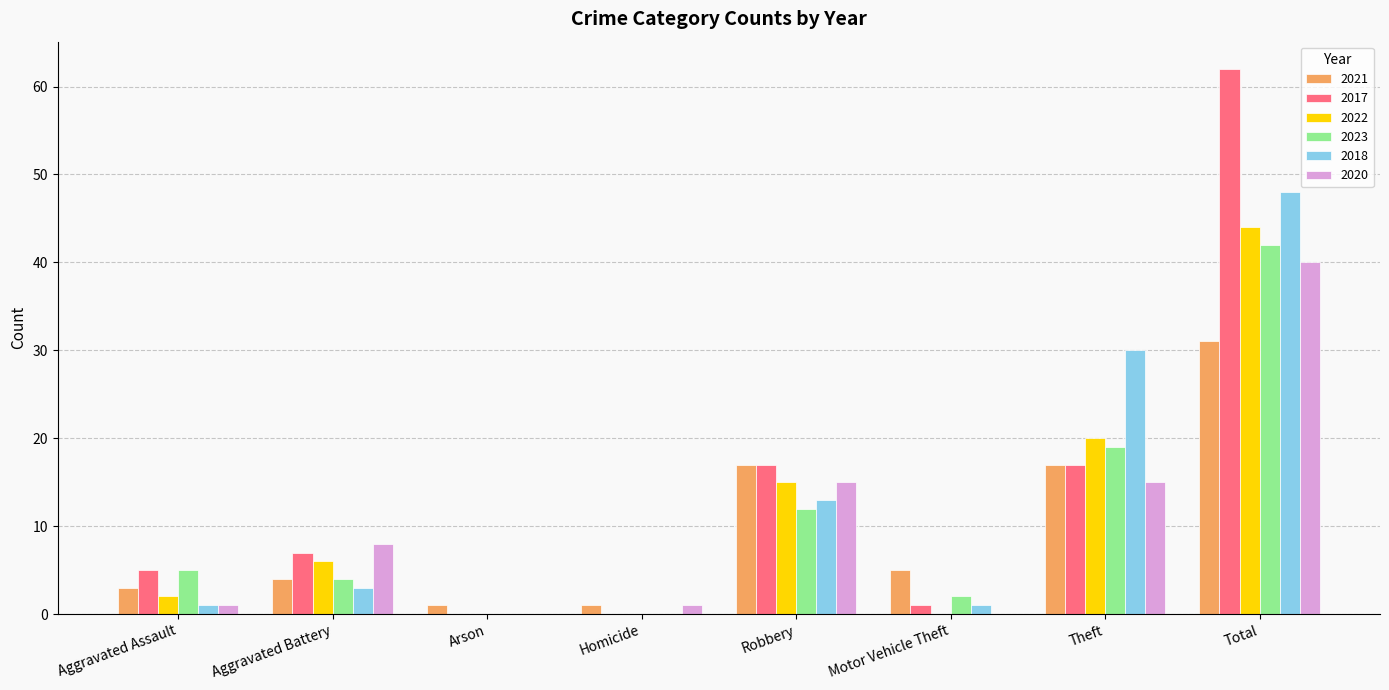

What are all the series names shown in the legend?

2021, 2017, 2022, 2023, 2018, 2020